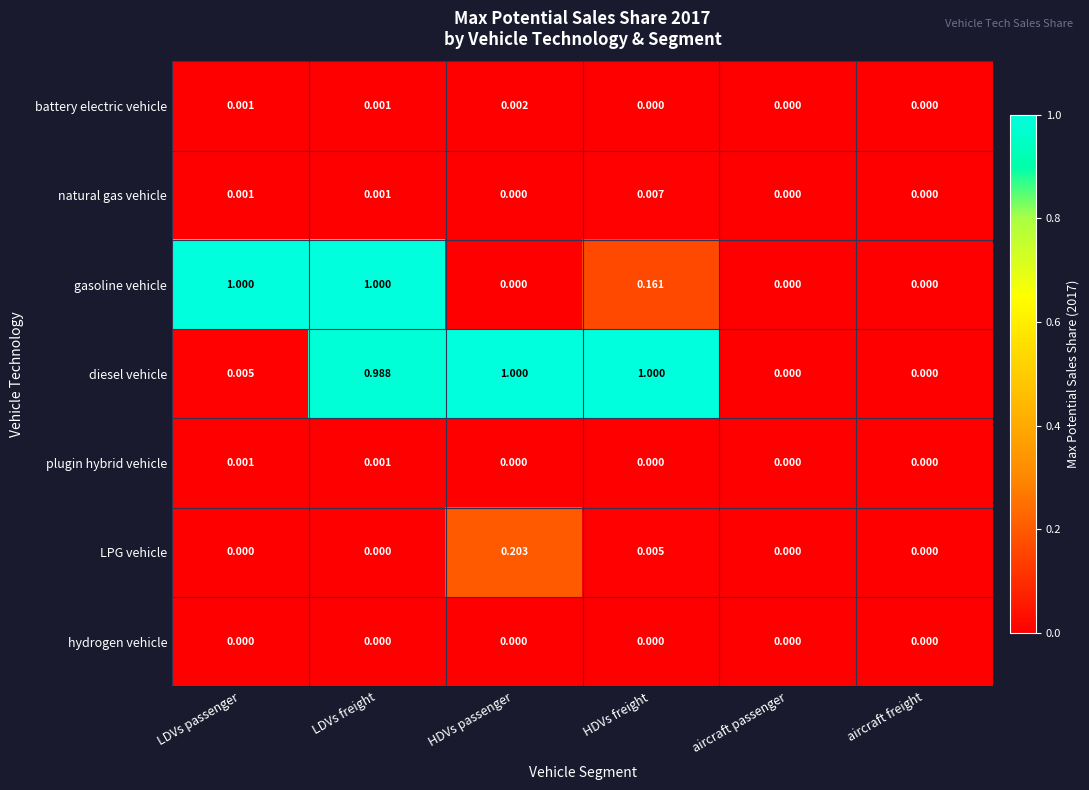

Which series has the largest total across all categories?

diesel vehicle